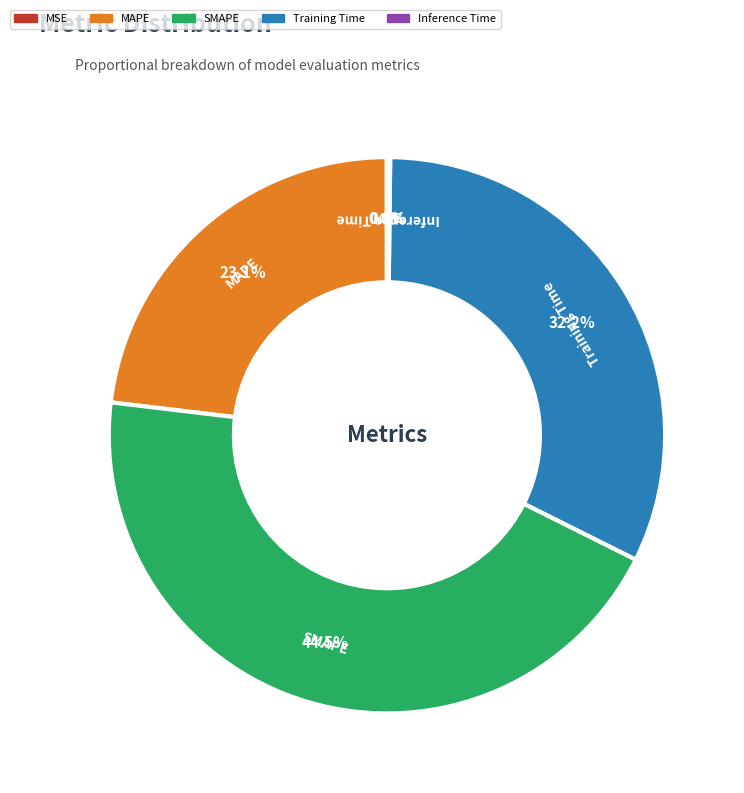

Which slice is the largest?

SMAPE